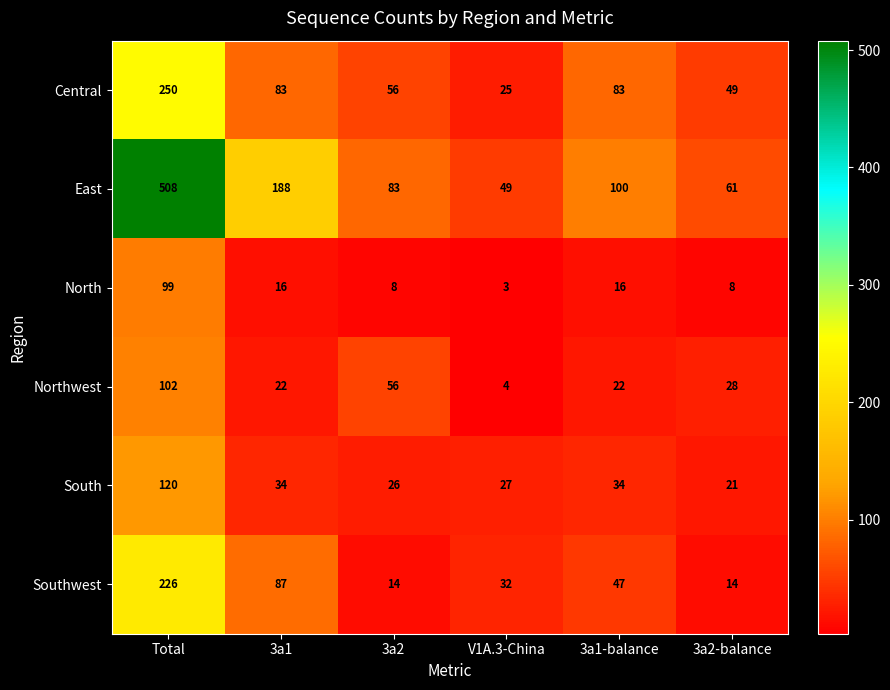

Rank the series by their maximum value, from highest to lowest.

East, Central, Southwest, South, Northwest, North